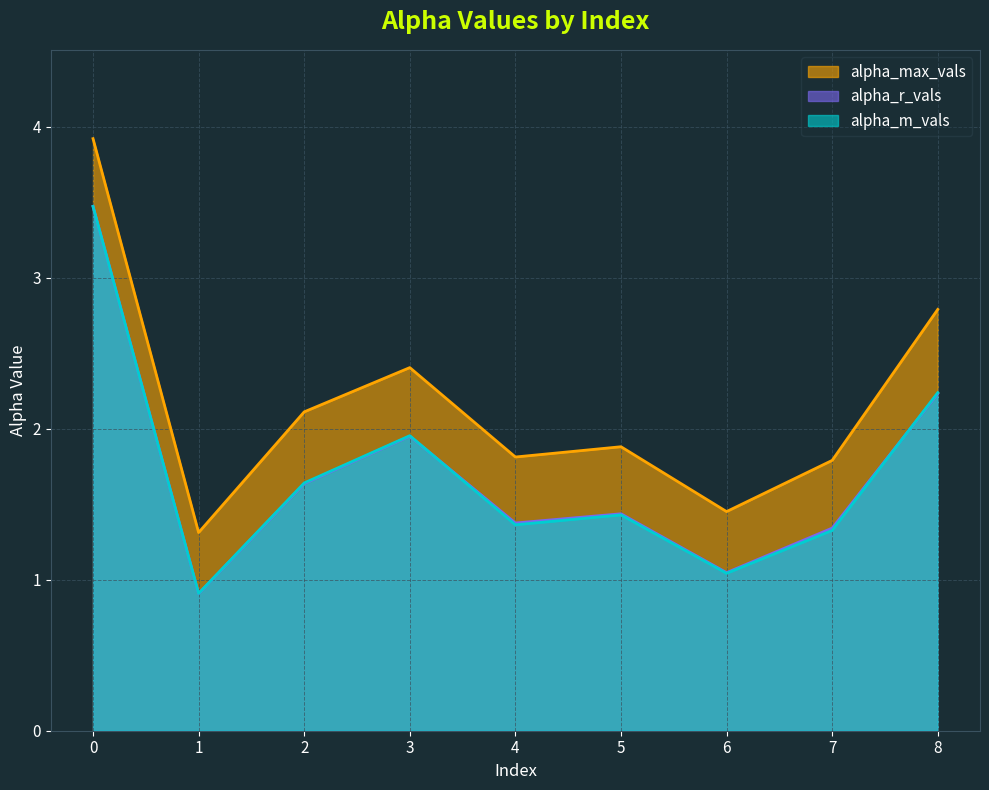

Where is the first local minimum for alpha_m_vals?

1